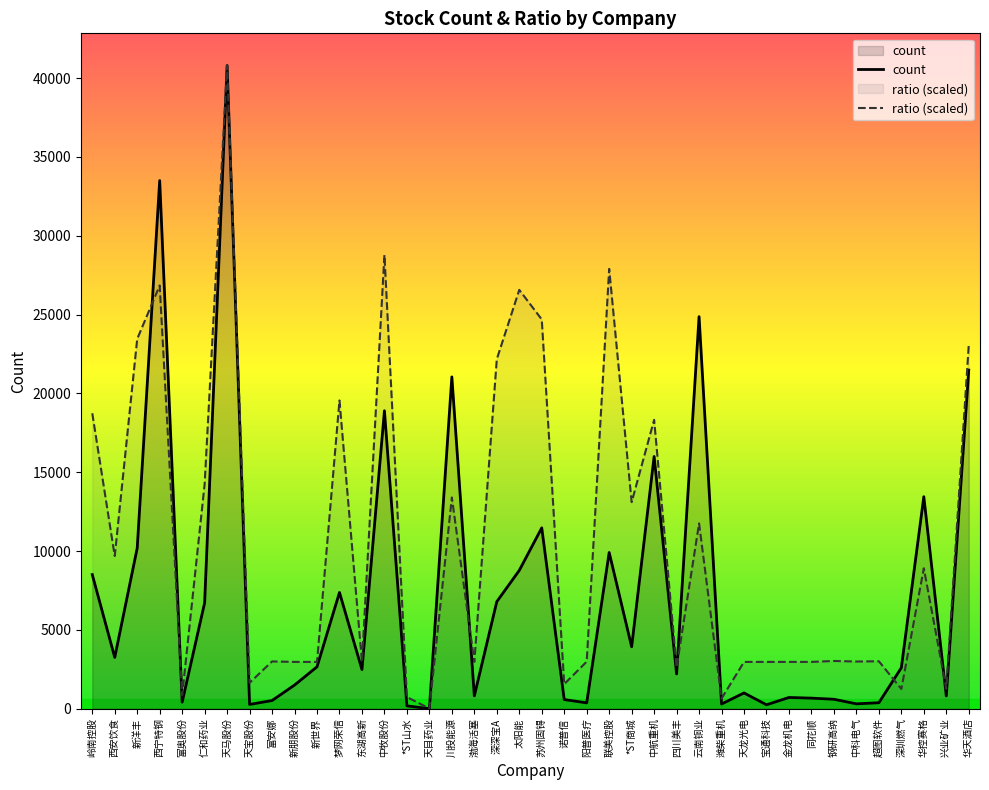

Rank the series at 同花顺 from highest to lowest value.

ratio (scaled), count